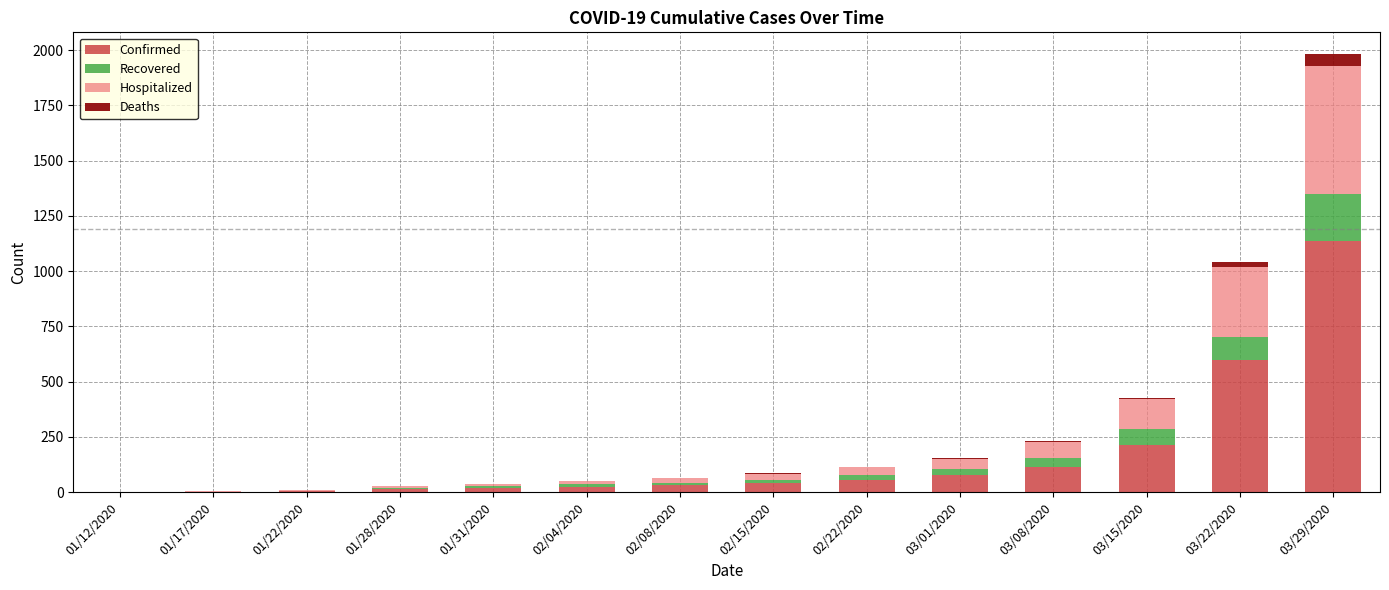

At which category is the sum across all series the highest?

03/29/2020